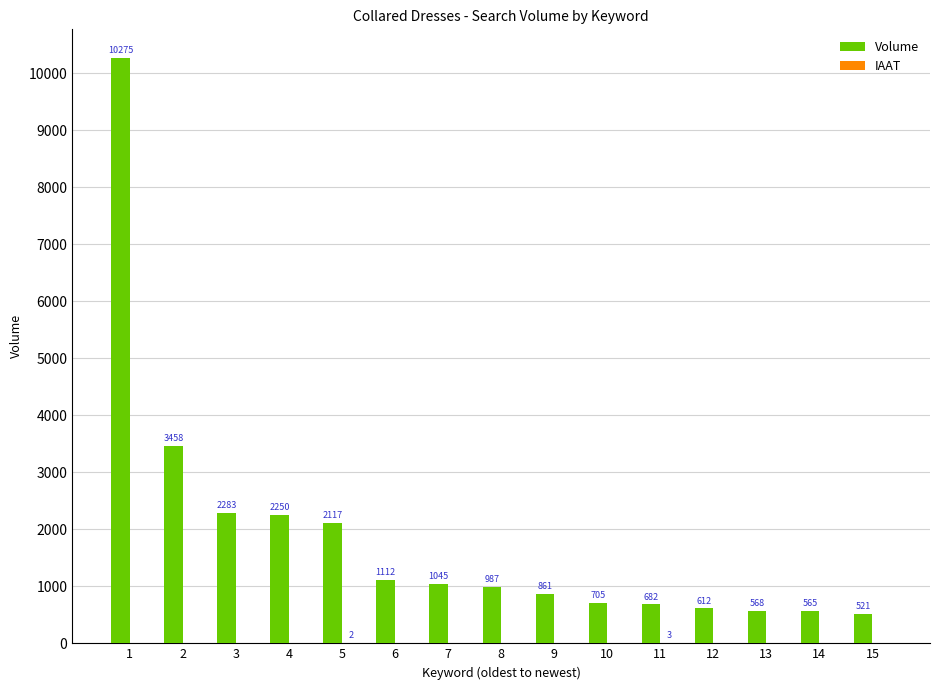

Is it true that Volume equals 2117 at 5?

True